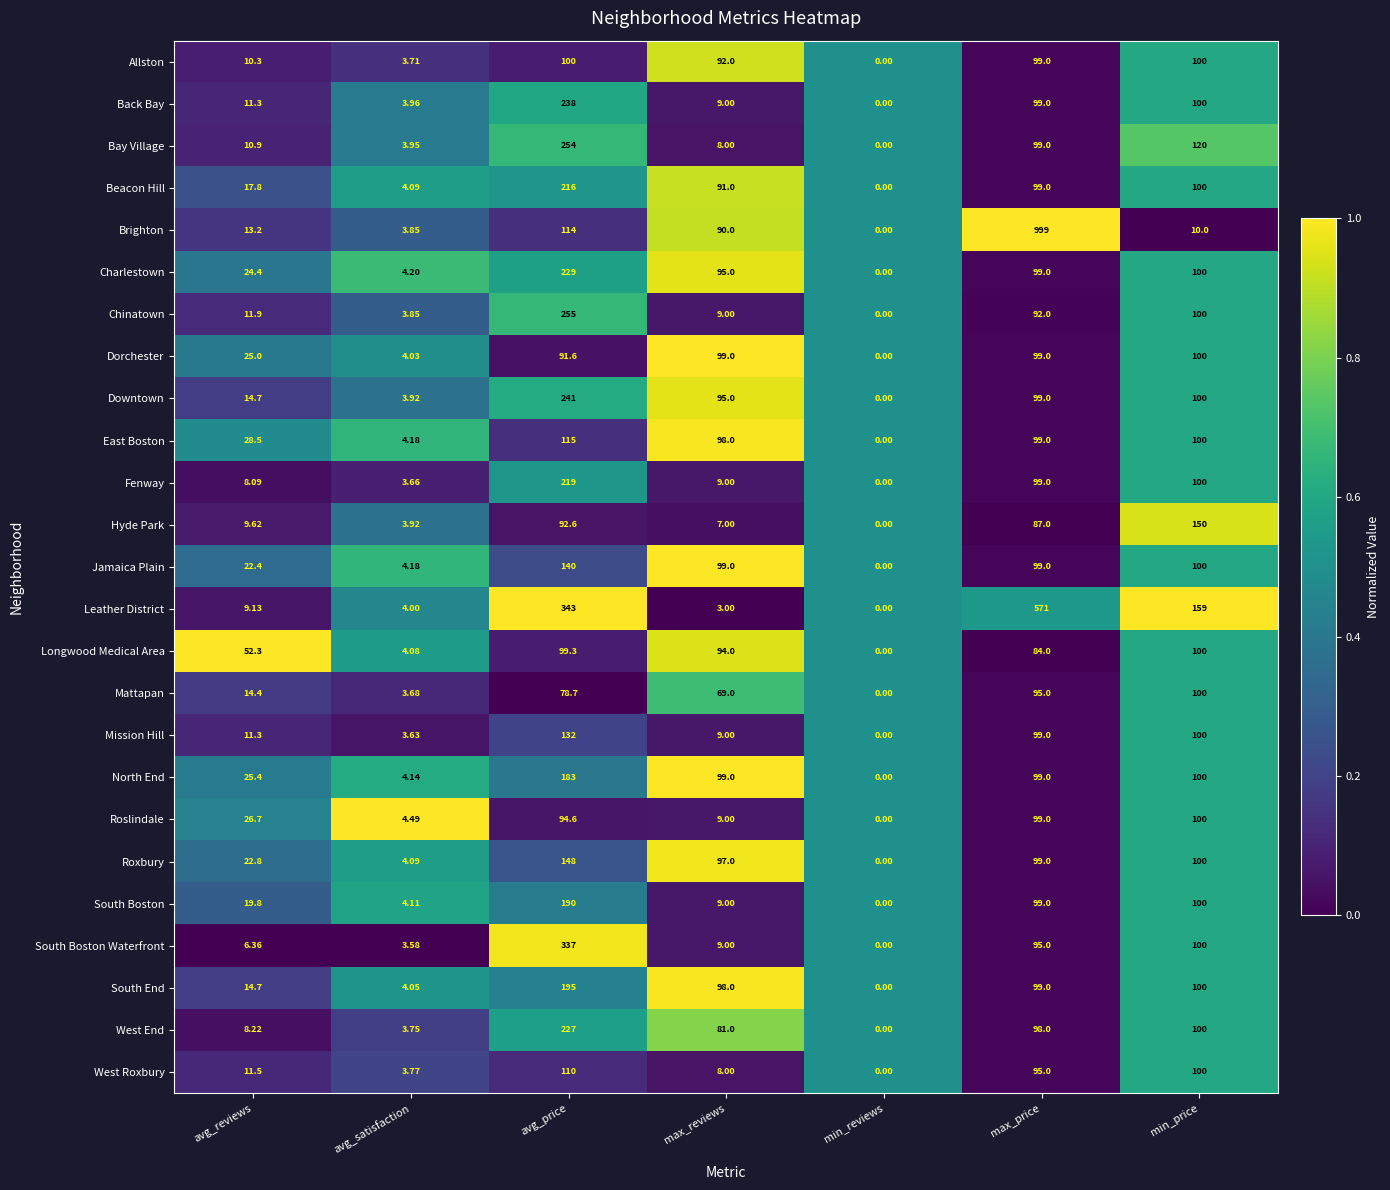

At which category does the chart reach its peak across all series?

max_price